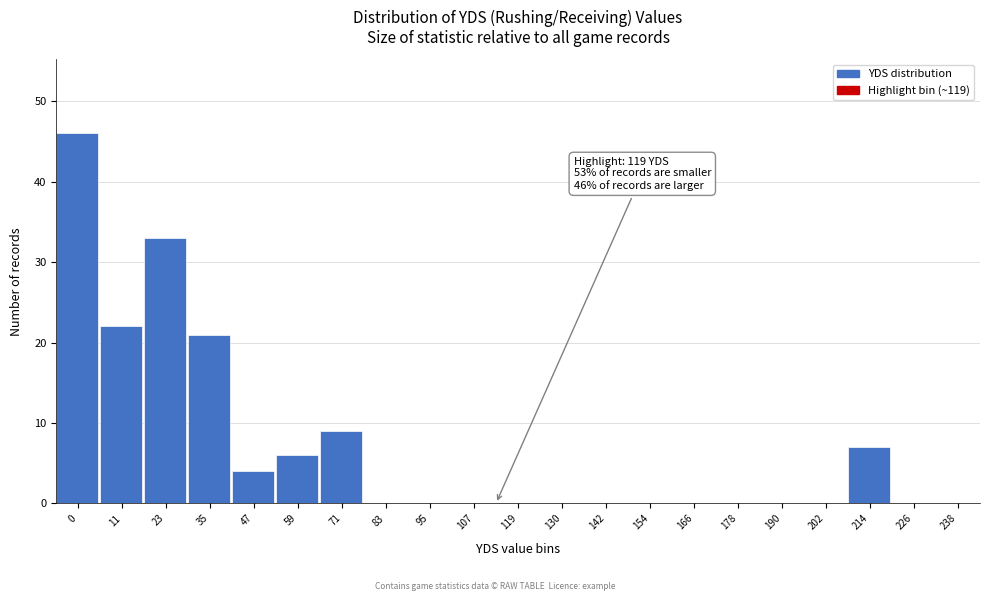

Reading right to left, what are all the values shown in this chart?

238=0	226=0	214=7	202=0	190=0	178=0	166=0	154=0	142=0	130=0	119=0	107=0	95=0	83=0	71=9	59=6	47=4	35=21	23=33	11=22	0=46